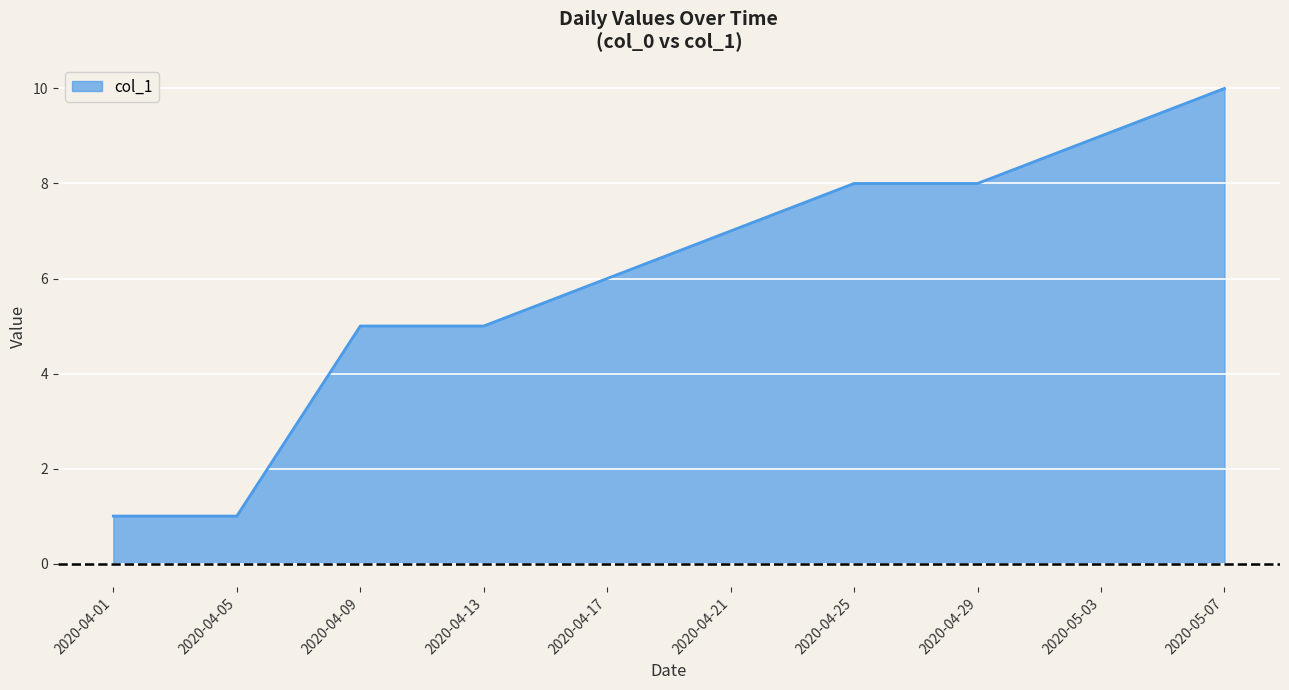

What is the maximum value shown in the chart?

10